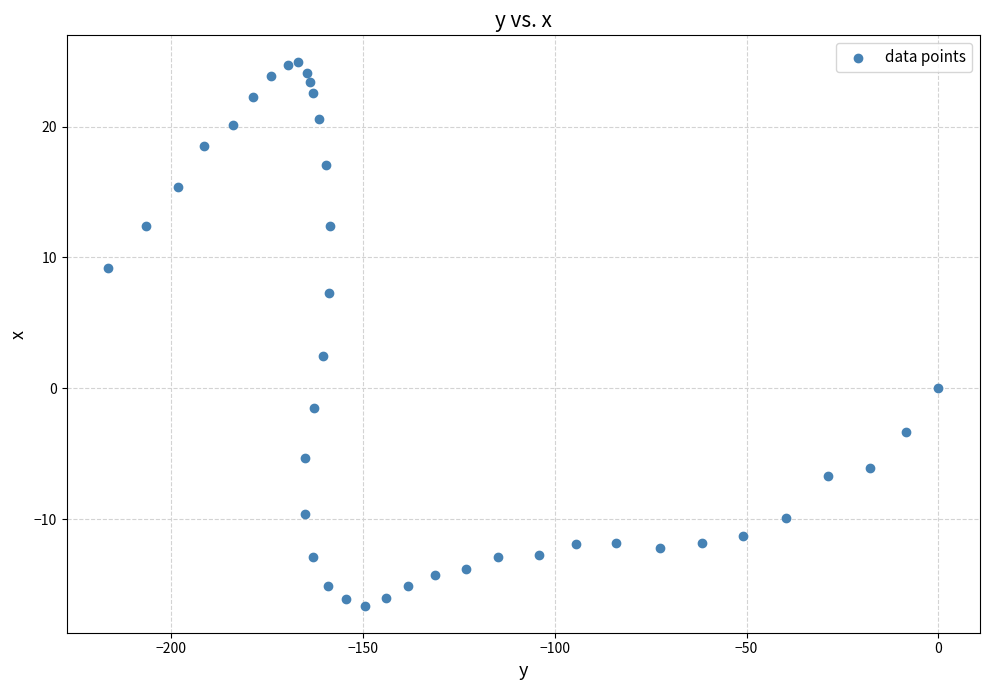

What is the range of X values (max minus min)?

216.3